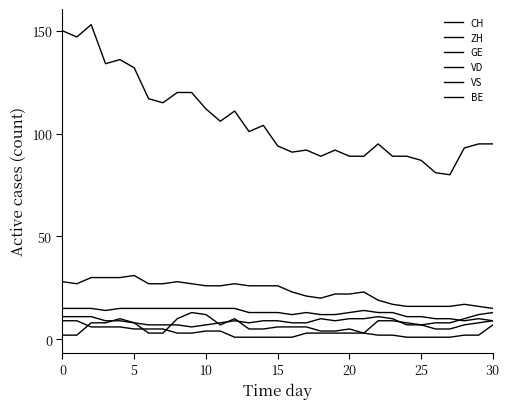

What is the average value of the VD series?

23